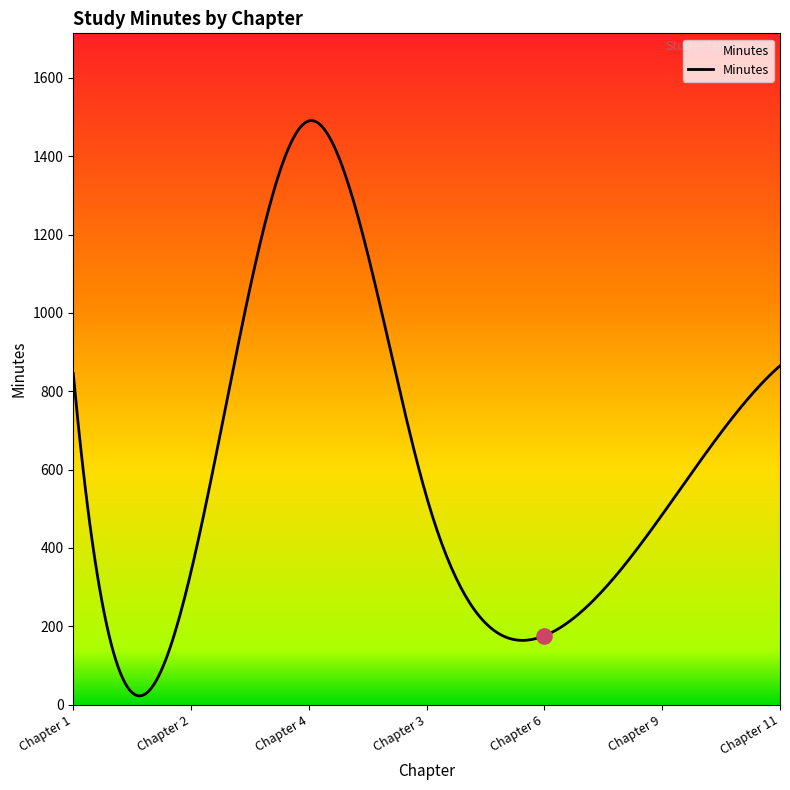

What is the ratio of the value at Chapter 6: Effective Networking to the value at Chapter 4: Python Data Science Stack?

0.1